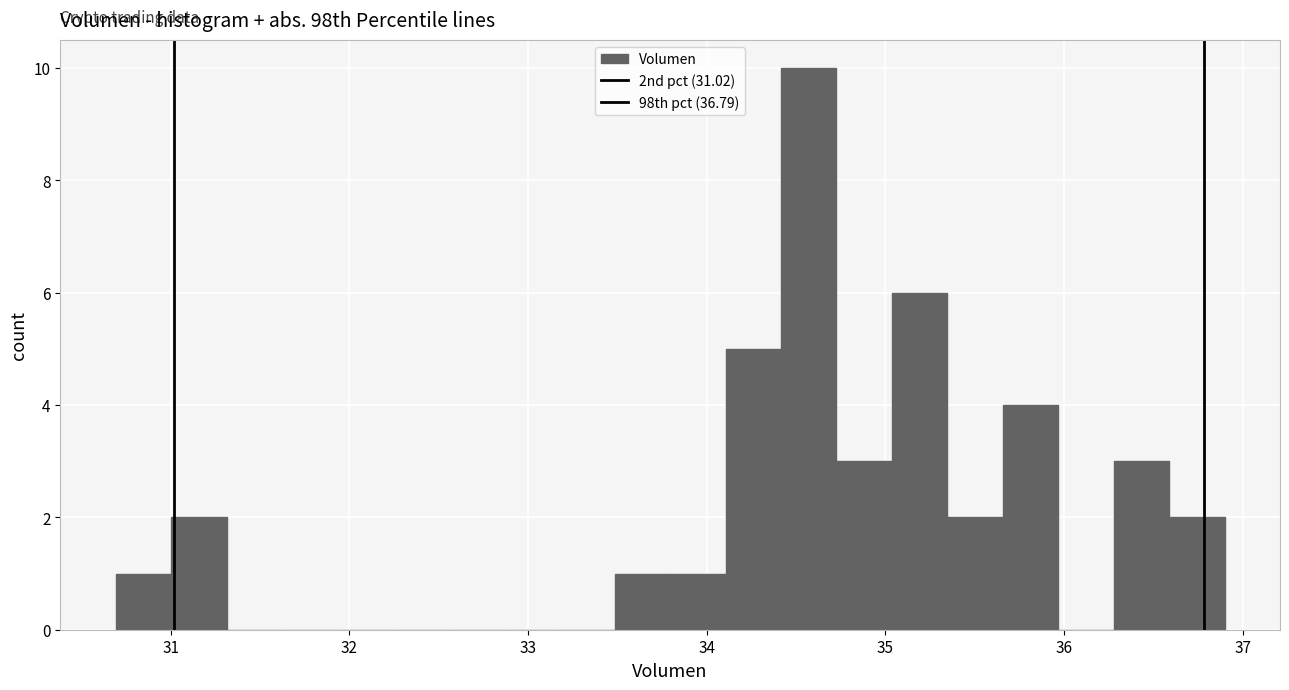

Around what value on the x-axis is the tallest bar? Give the approximate position of its centre, as read against the axis.

34.6